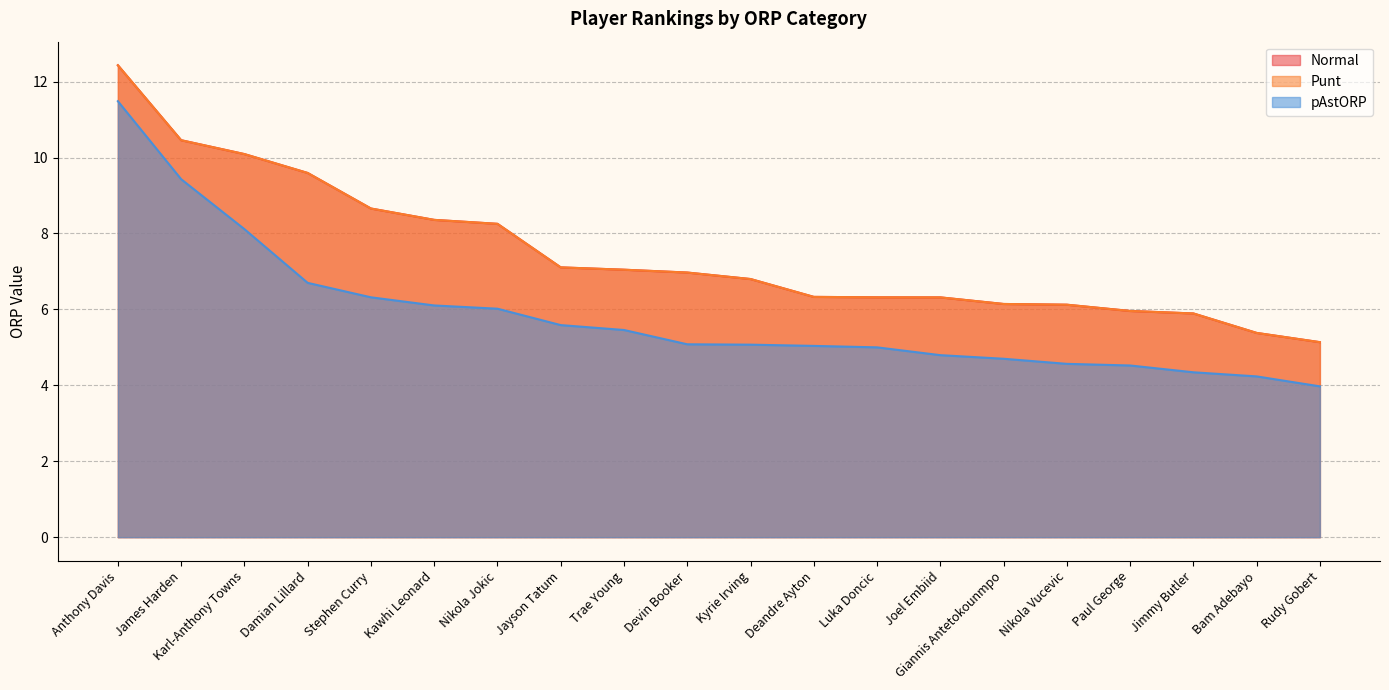

What is the difference between the second highest and minimum values in the Punt series?

5.3